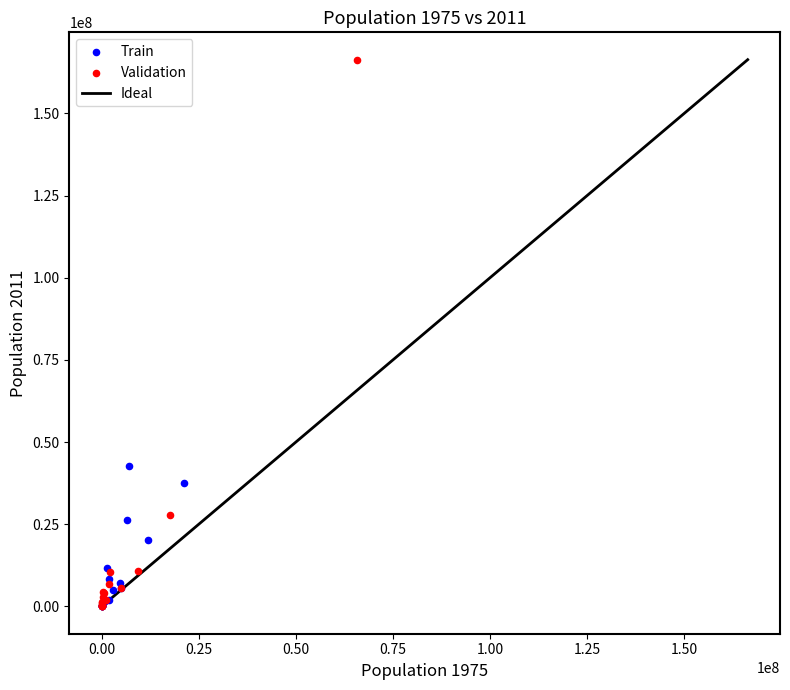

Which series has the widest spread of Y values?

Validation